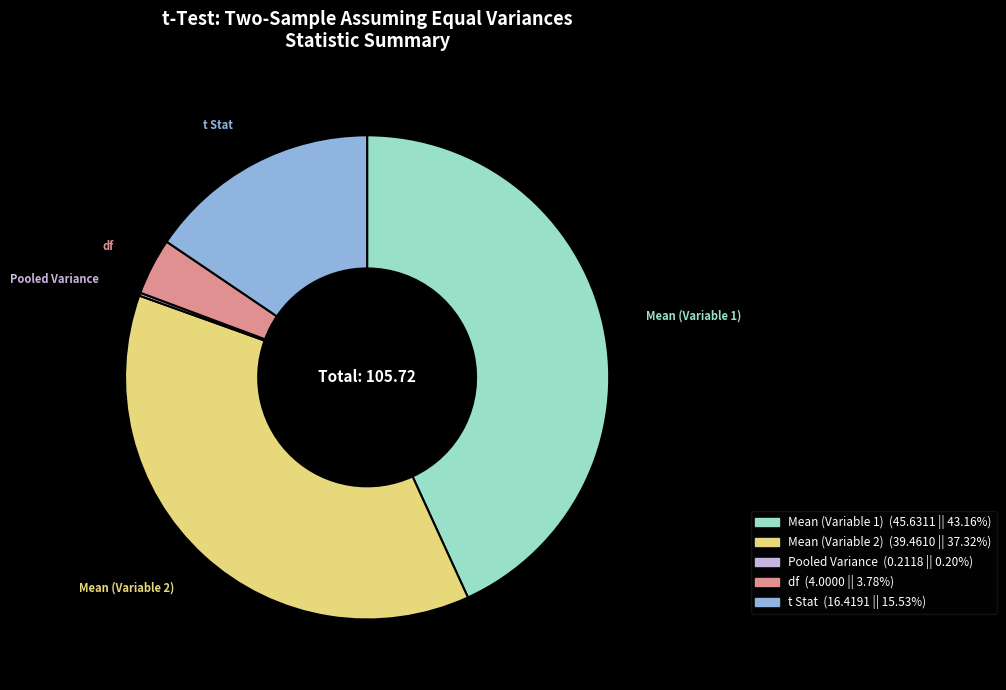

Does any single category account for the majority?

No